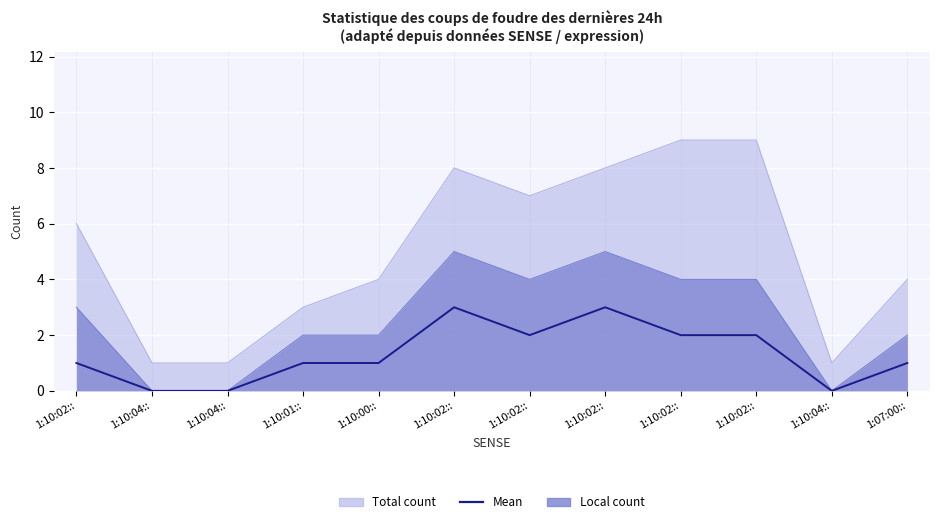

Where does the data first go above 1?

1:10:02::